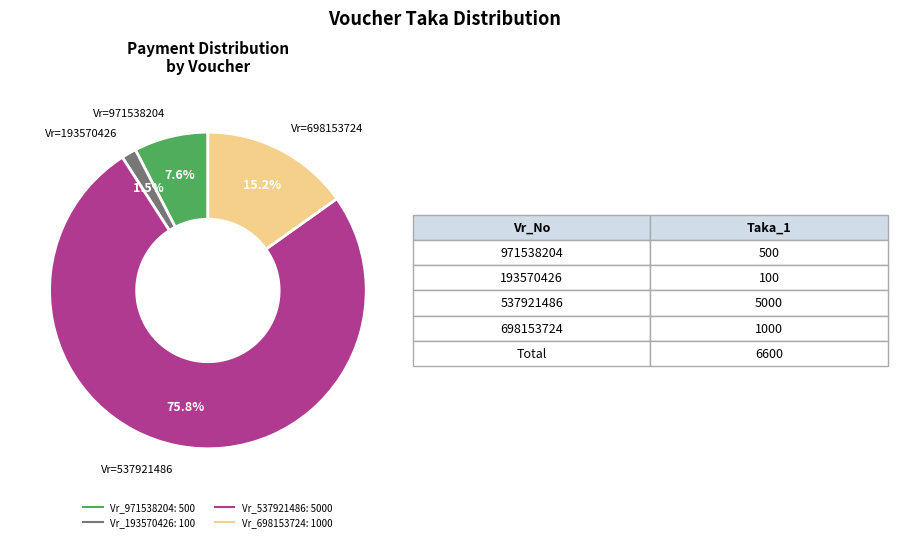

Does any single category account for the majority?

Yes